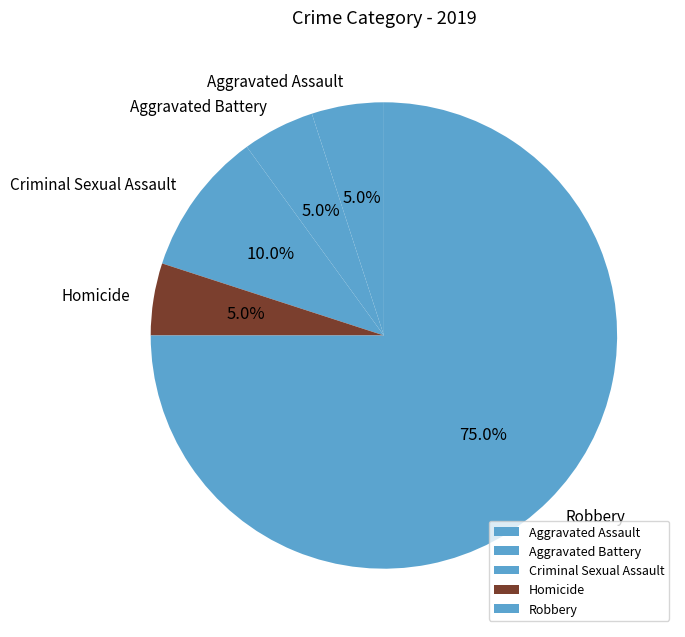

What is the ratio of the value at Homicide to the value at Aggravated Assault?

1.0